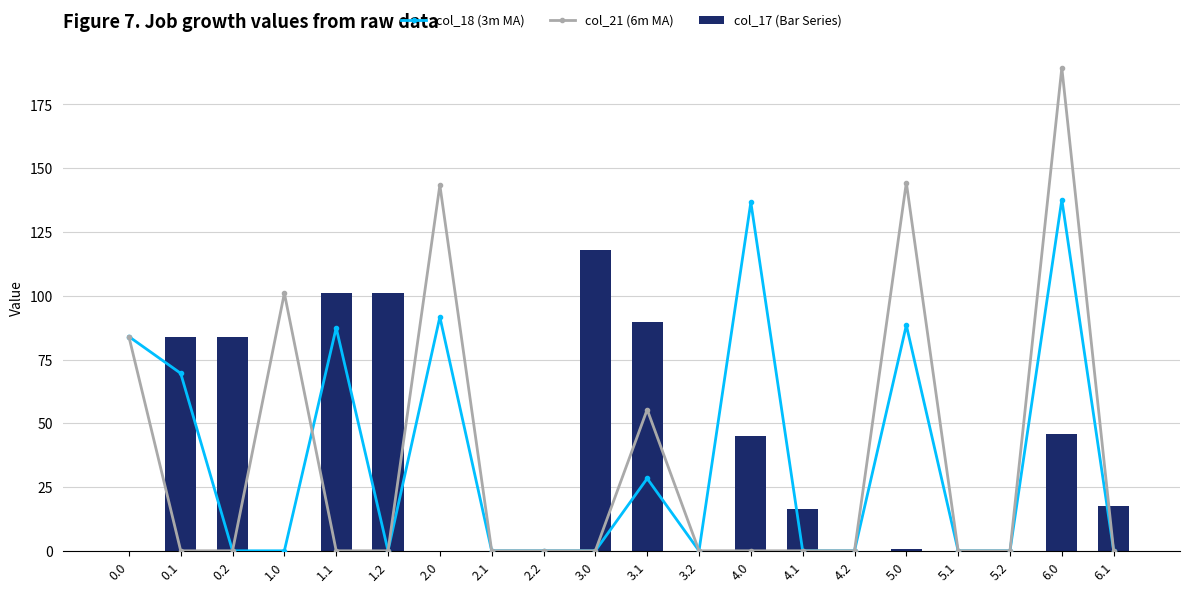

What is the sum of the col_21 (6m MA) values at 5.1 and 2.0?

143.4